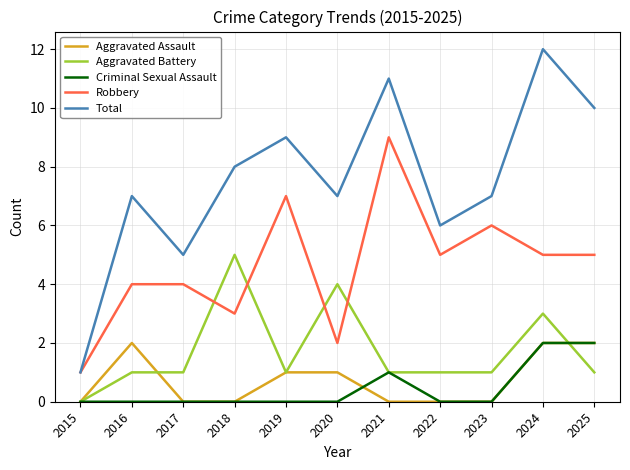

Which series changed the most between 2015 and 2018?

Total